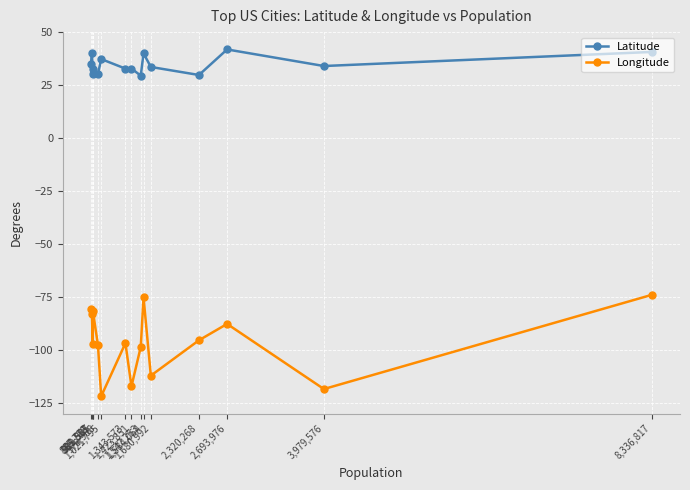

True or false: Longitude has more than 2 points higher than both neighbors.

True